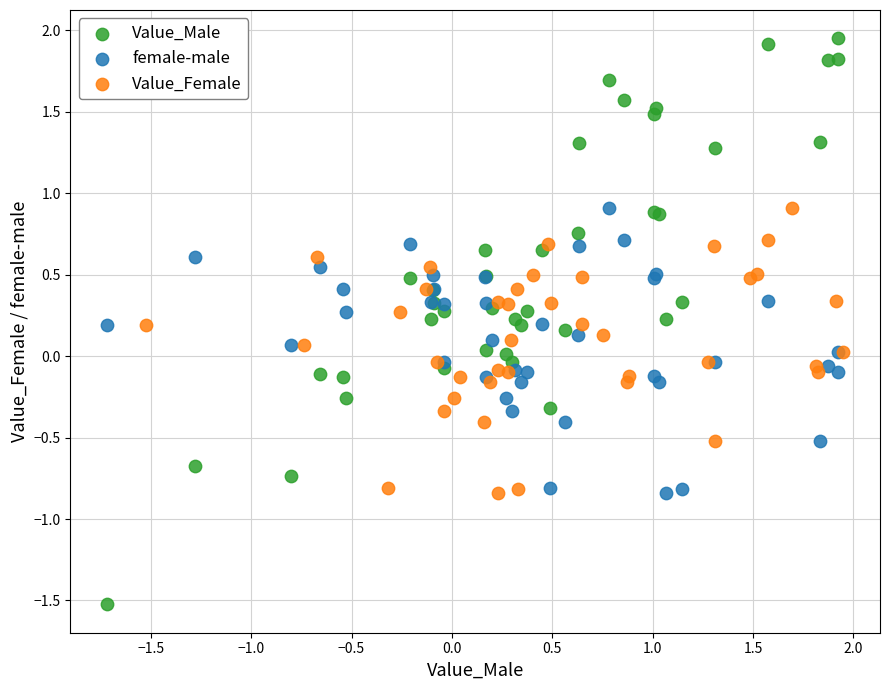

What are all the series names shown in the legend?

Value_Male, female-male, Value_Female